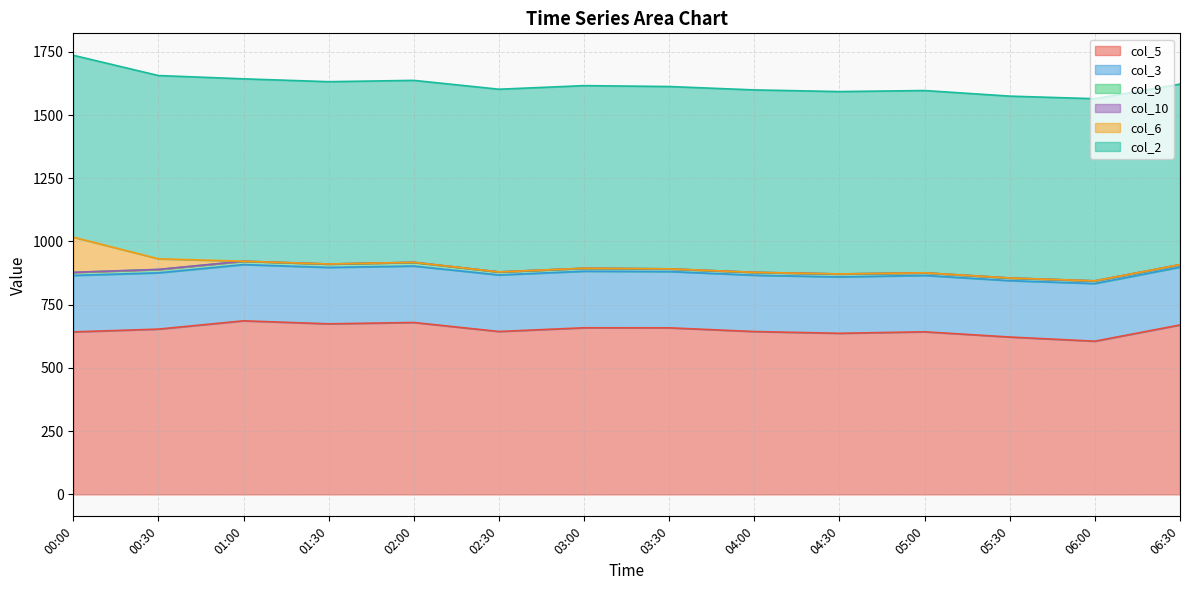

What position from the left is 05:30?

12